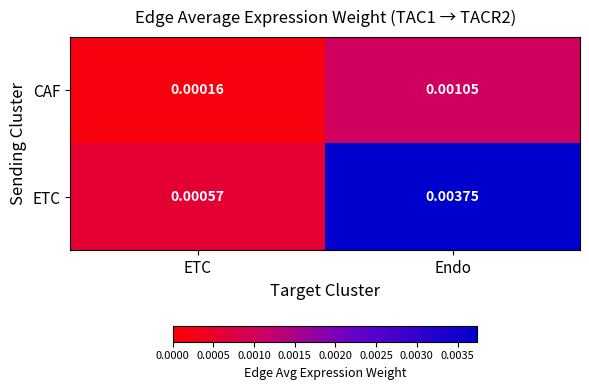

Is the value of CAF at Endo greater than the value of ETC at Endo?

No